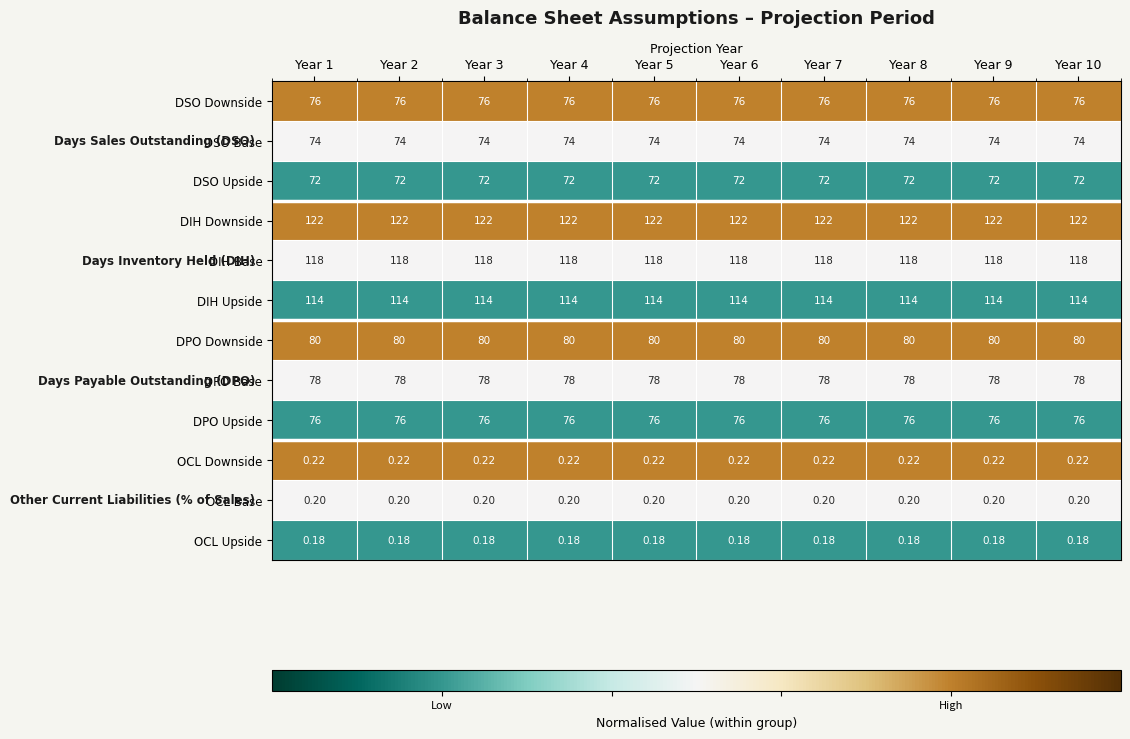

Is the value of DPO Upside at Year 2 greater than the value of DIH Upside at Year 1?

No